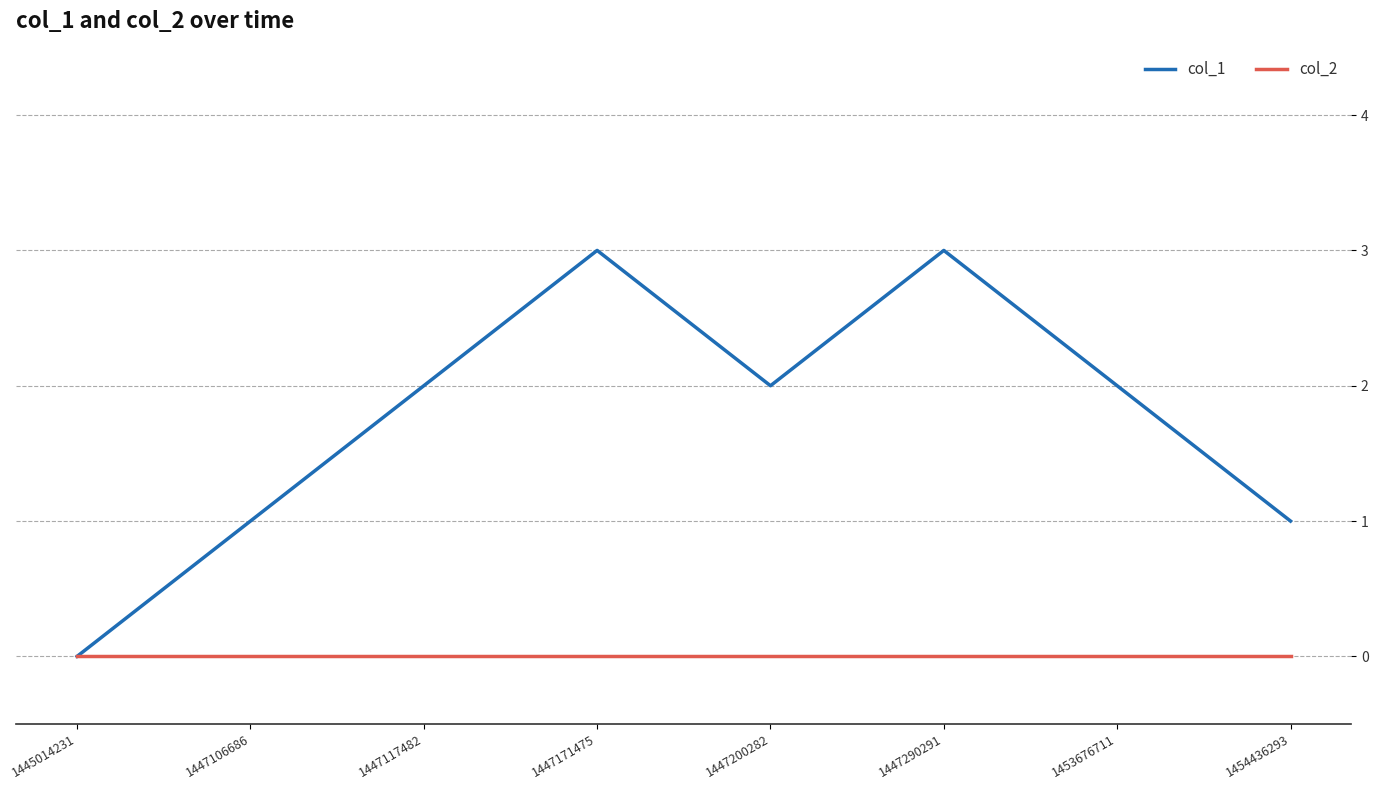

Which series has the largest range (max minus min)?

col_1